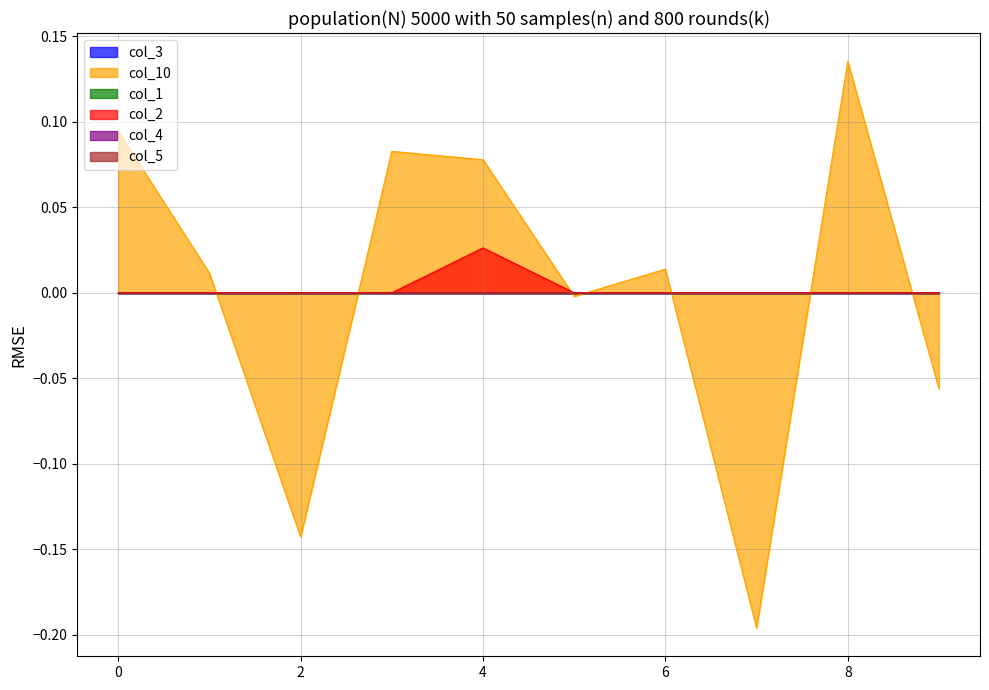

What is the total value across all series at 4?

0.1